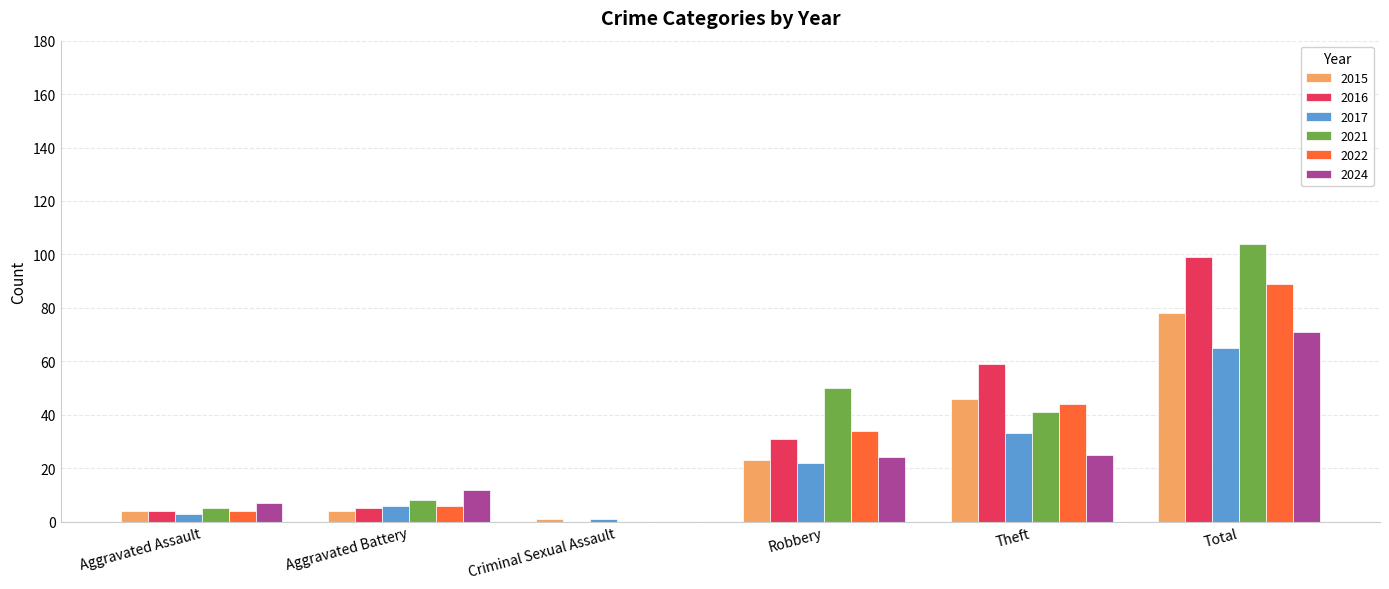

Reading right to left, list all the values displayed in this chart.

2015: 78	46	23	1	4	4
2016: 99	59	31	0	5	4
2017: 65	33	22	1	6	3
2021: 104	41	50	0	8	5
2022: 89	44	34	0	6	4
2024: 71	25	24	0	12	7